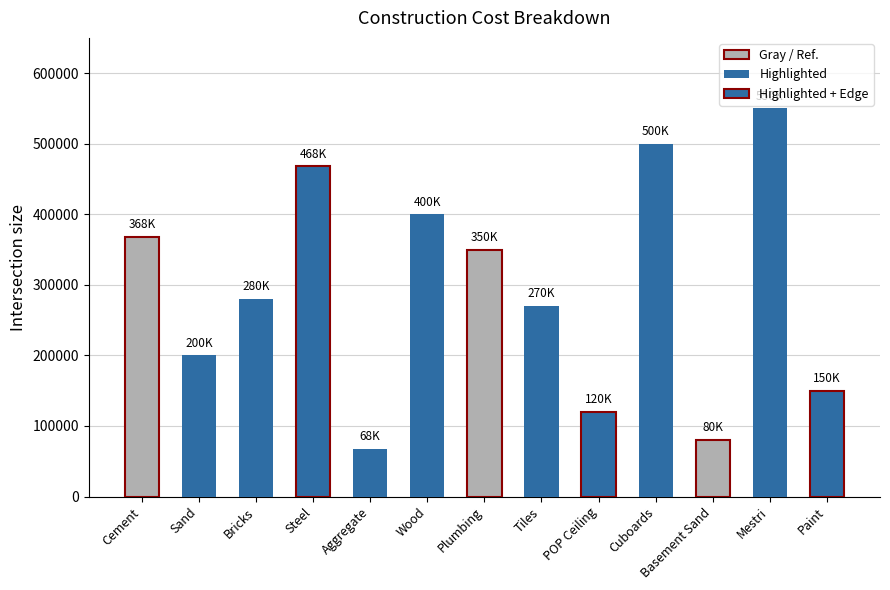

Which has a higher value, Paint or Aggregate?

Paint